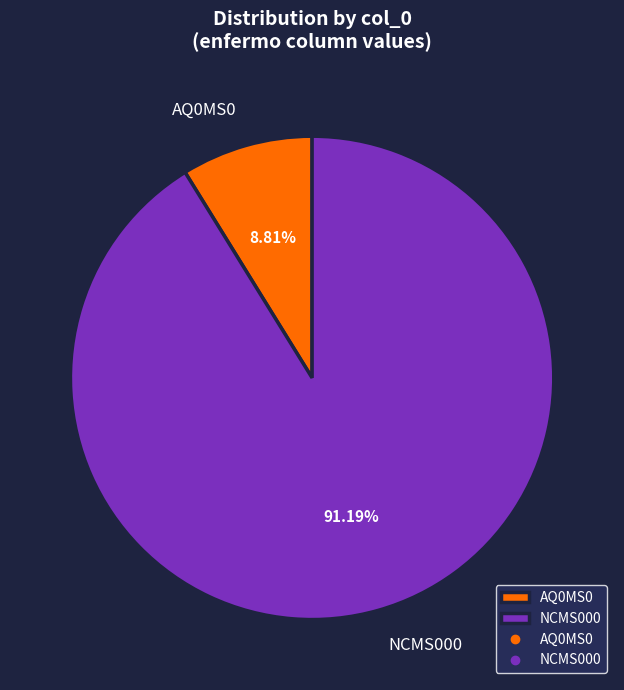

How many slices are in this pie chart?

2